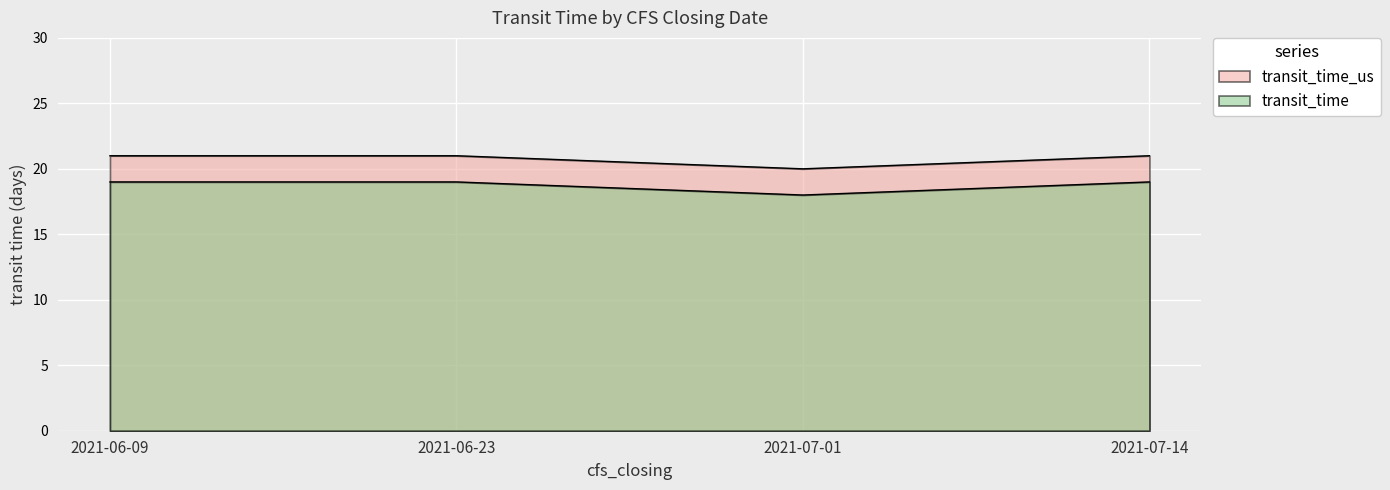

Between 2021-06-23 and 2021-07-01, which series saw the biggest shift?

transit_time